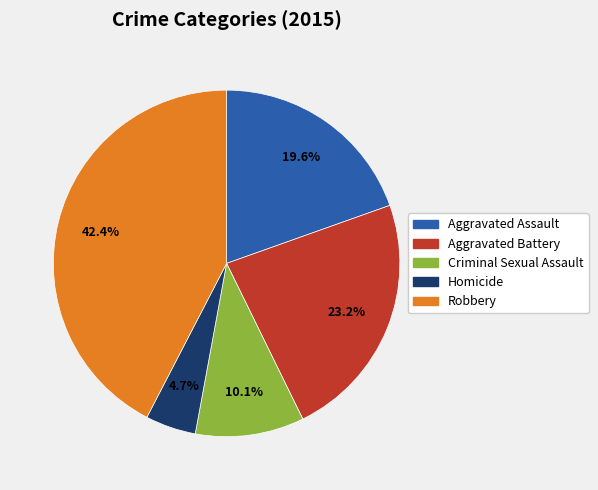

How many slices are in this pie chart?

5